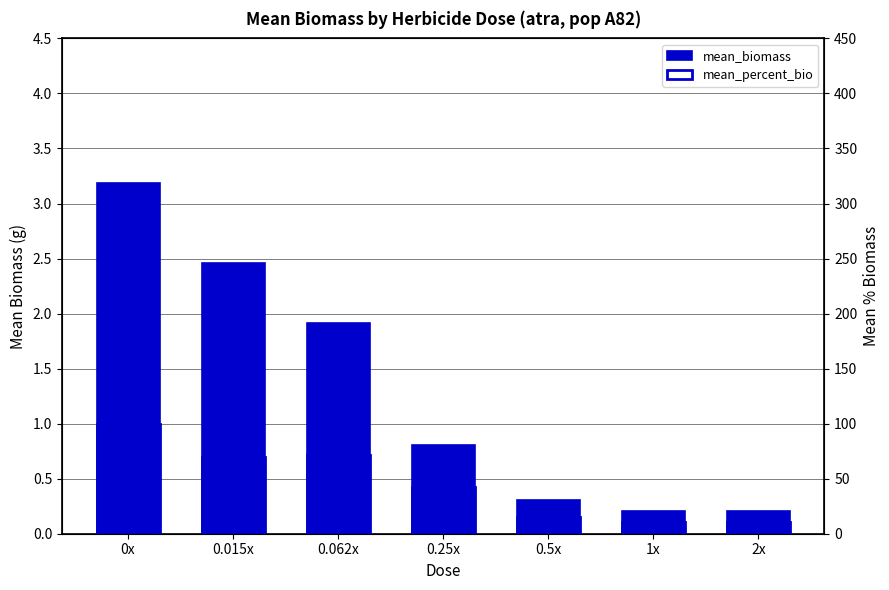

True or false: mean_percent_bio has a value of 73.9 at 0.25x.

False